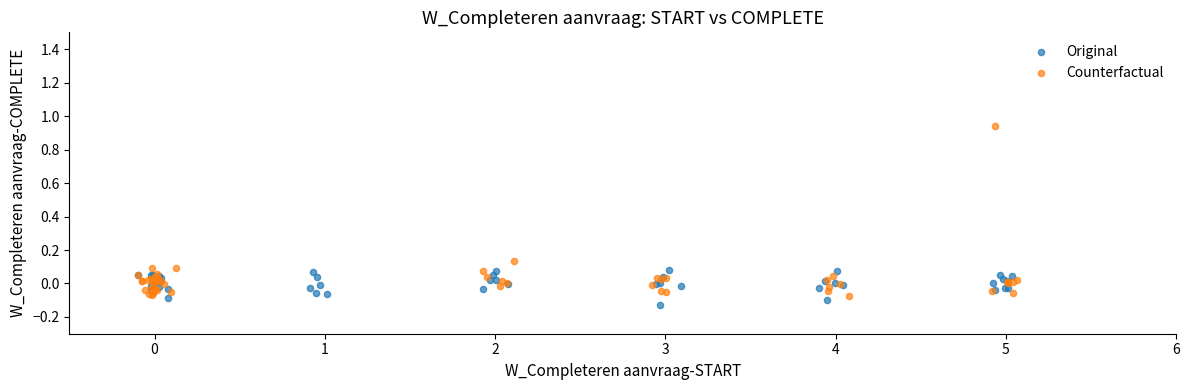

Which series contains the lowest Y value?

Original